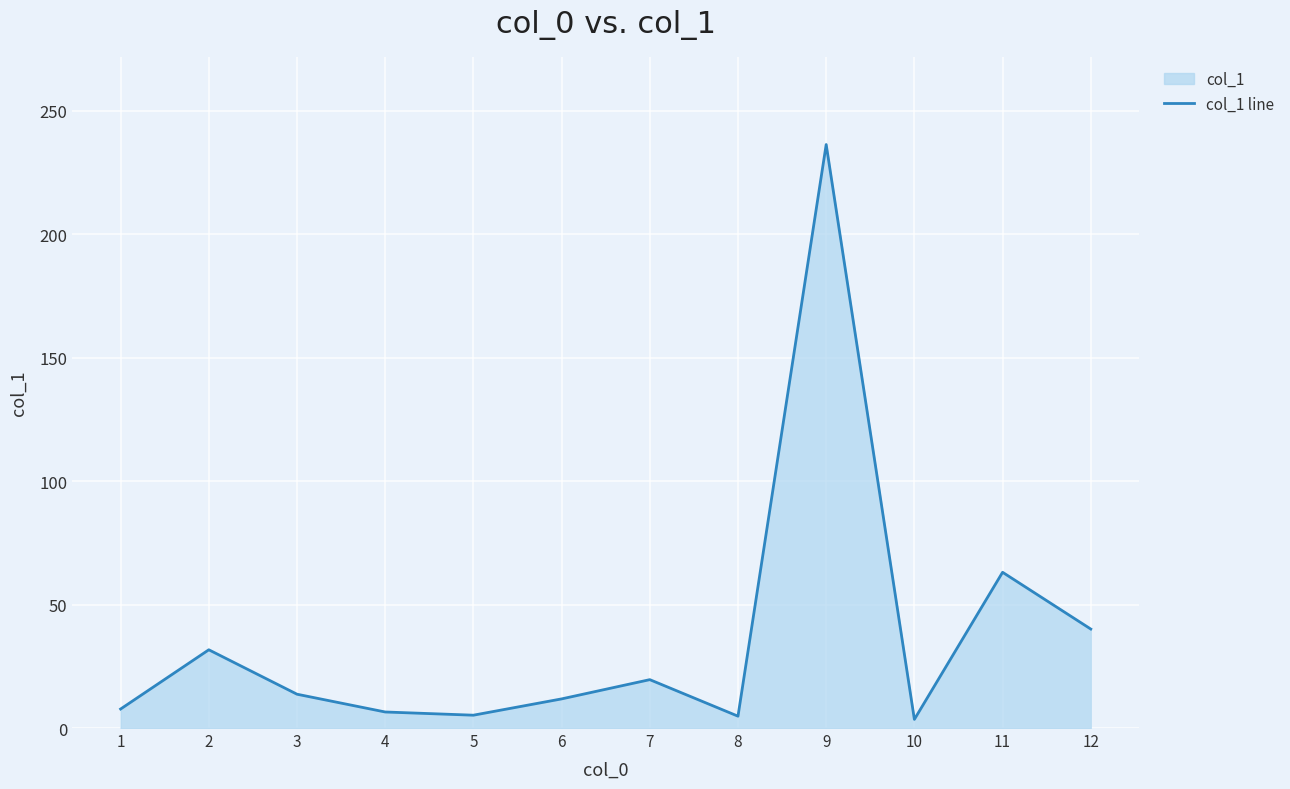

What is the difference between the second highest and second lowest values?

58.3